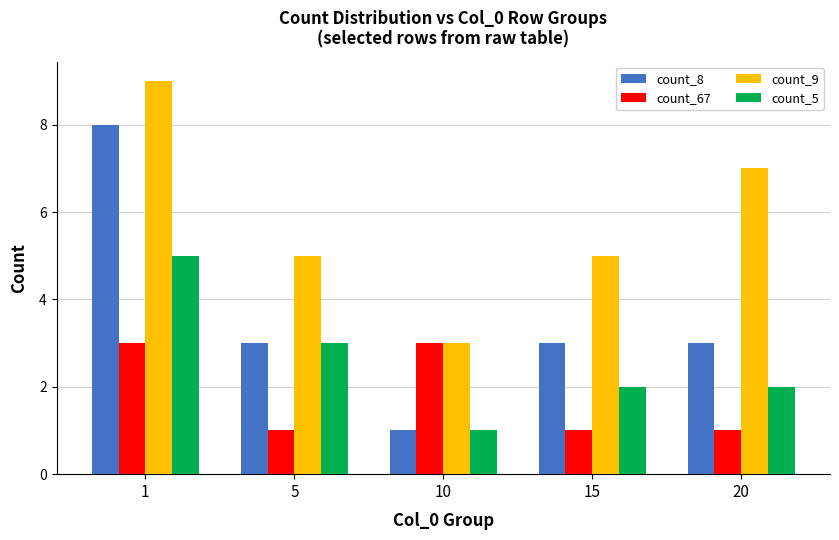

Is the value of count_5 at 15 greater than the value of count_67 at 10?

No